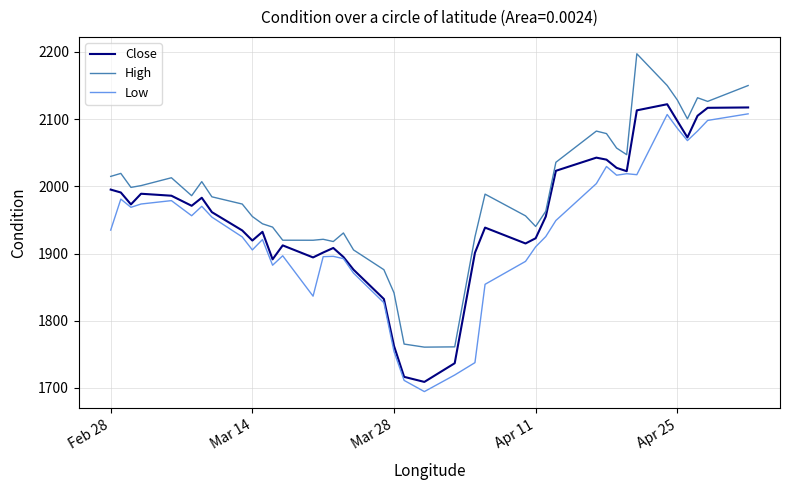

How many lines are shown in the chart?

3